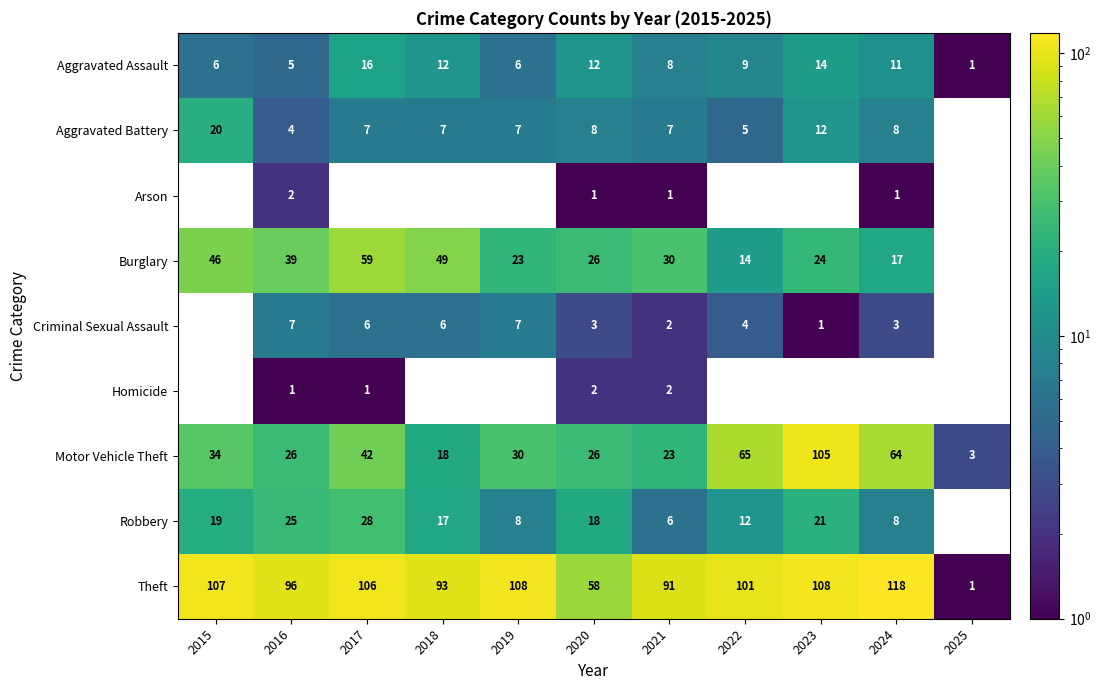

Where is Theft nearest to the value 59?

2020